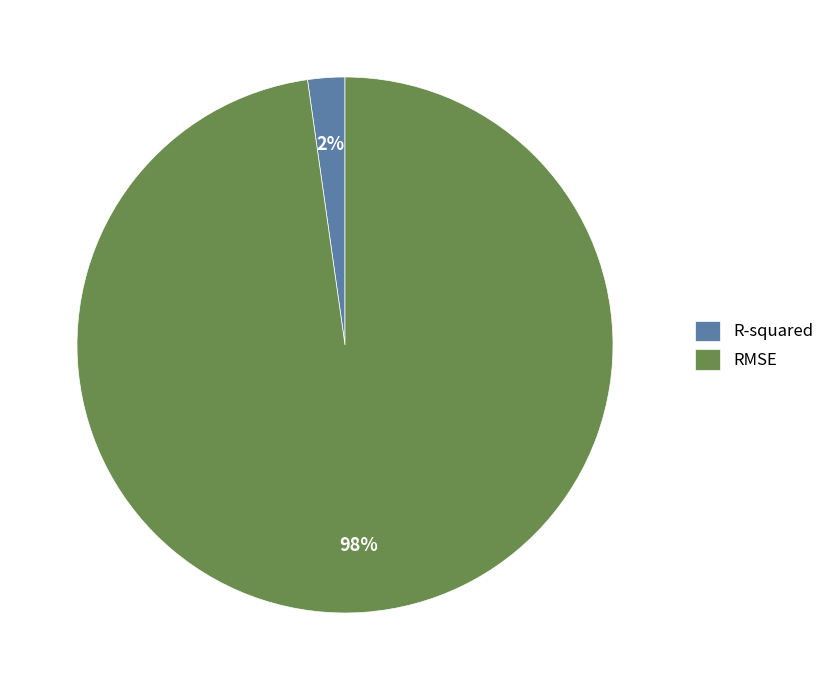

What is the smallest slice in the pie chart?

R-squared